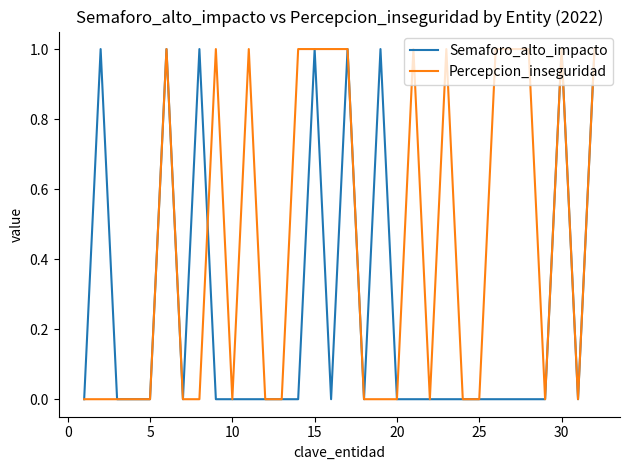

Rank the series by their average value, from lowest to highest.

Semaforo_alto_impacto, Percepcion_inseguridad